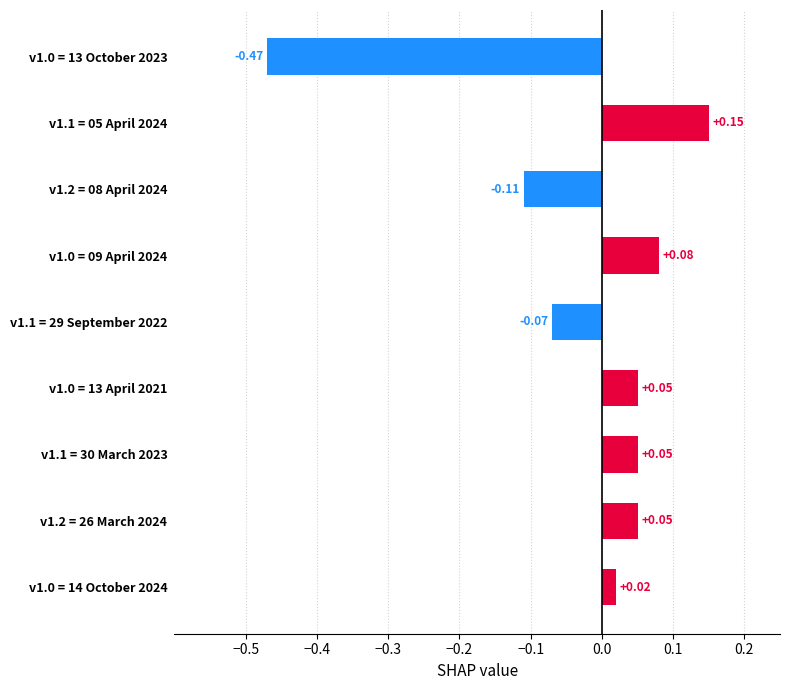

What is the difference between the maximum and minimum values?

0.6